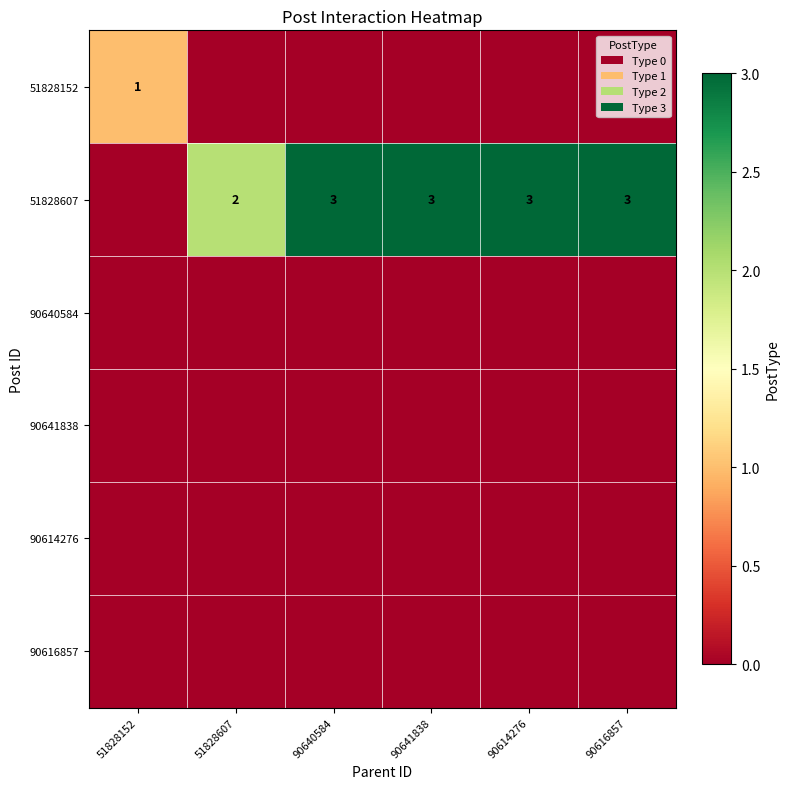

What is the spread (max minus min) of values at 51828152?

1